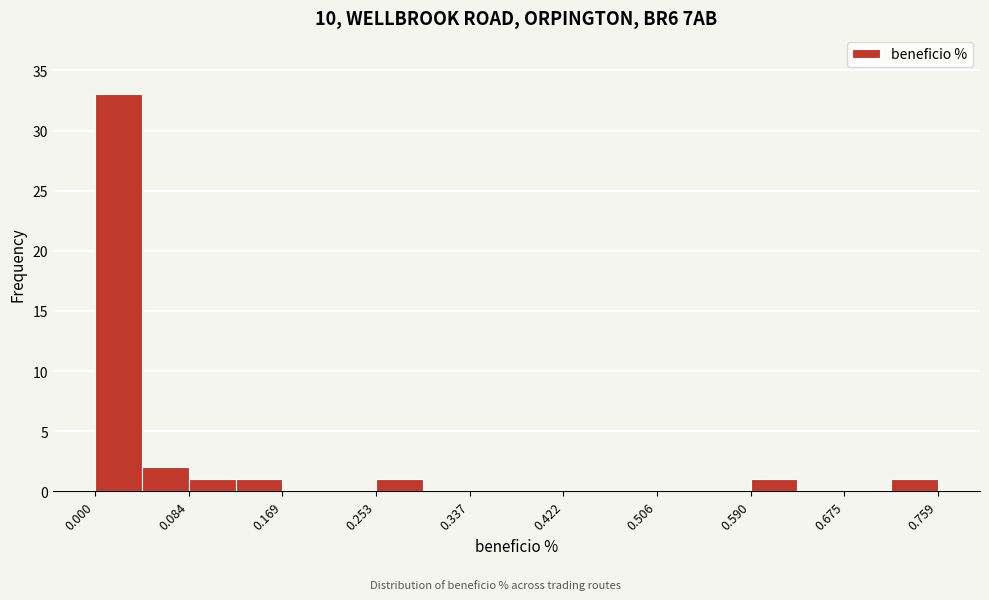

Which range on the x-axis has the tallest bar?

0.00 to 0.04